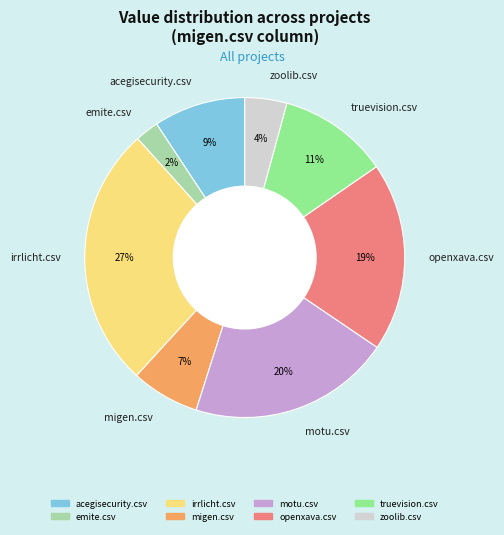

Is the sum of irrlicht.csv and truevision.csv greater than half?

No